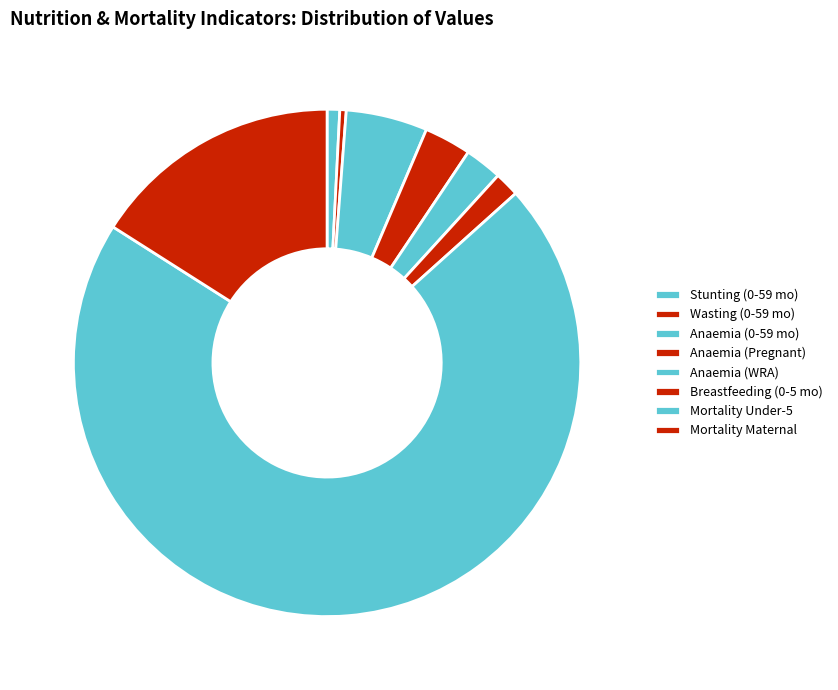

What is the smallest slice in the pie chart?

Wasting prevalence (Children 0-59 months)